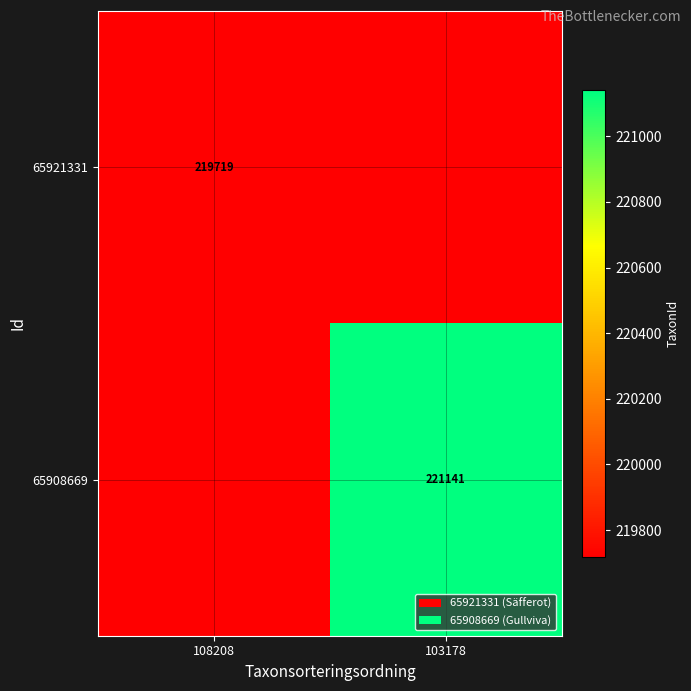

Is it true that 65921331 equals 327104.4 at 108208?

False